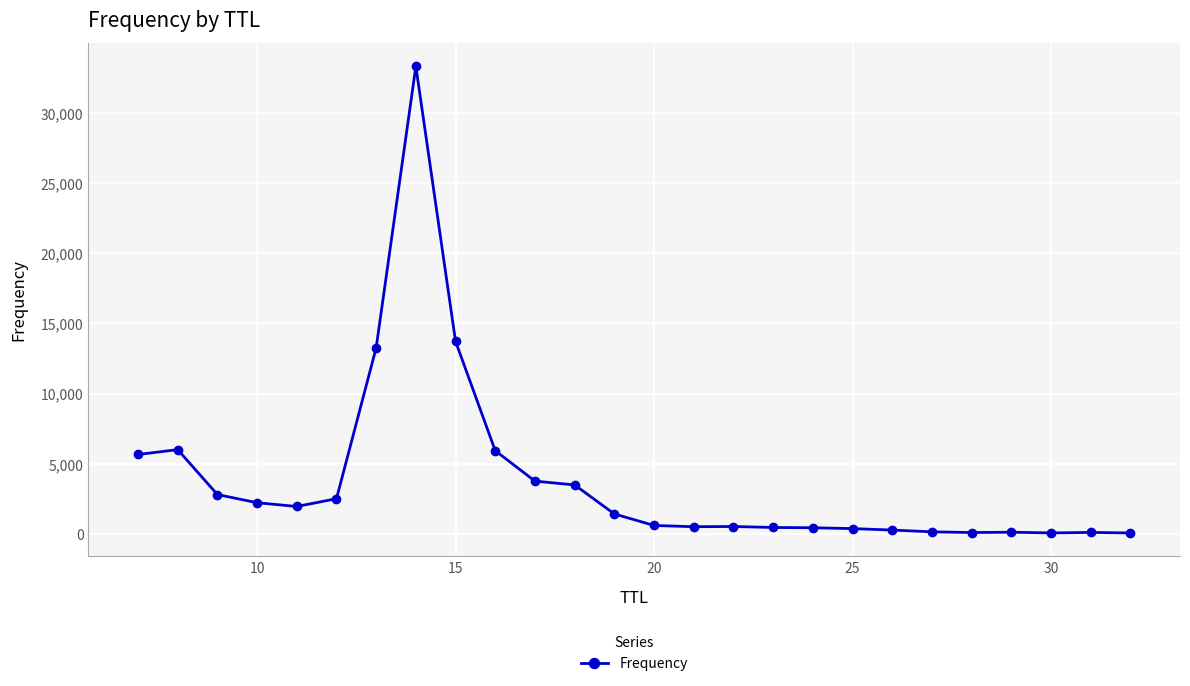

True or false: there are more than 0 points higher than both neighbors.

True